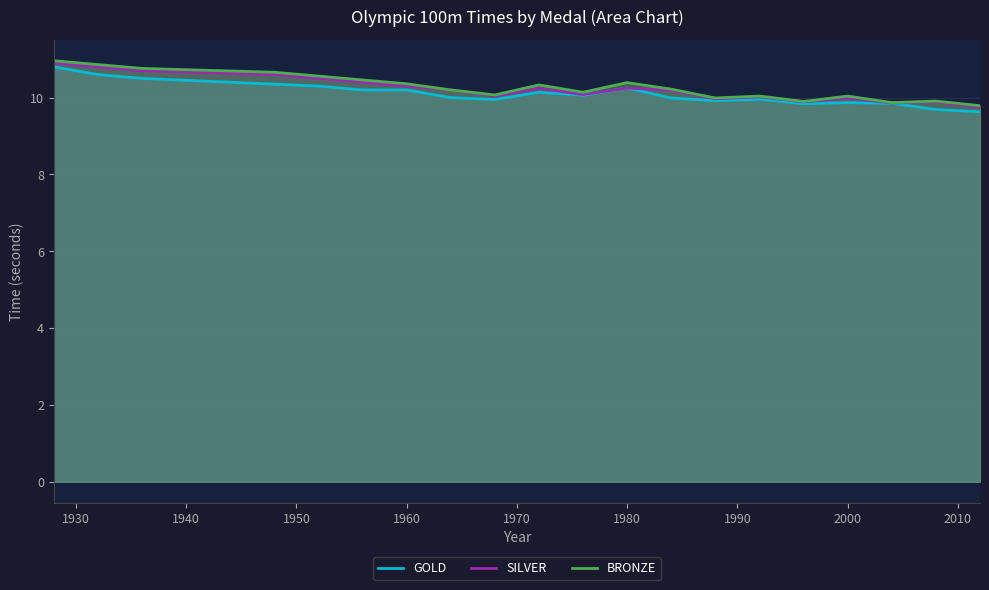

List the series in order of their overall mean, highest first.

BRONZE, SILVER, GOLD